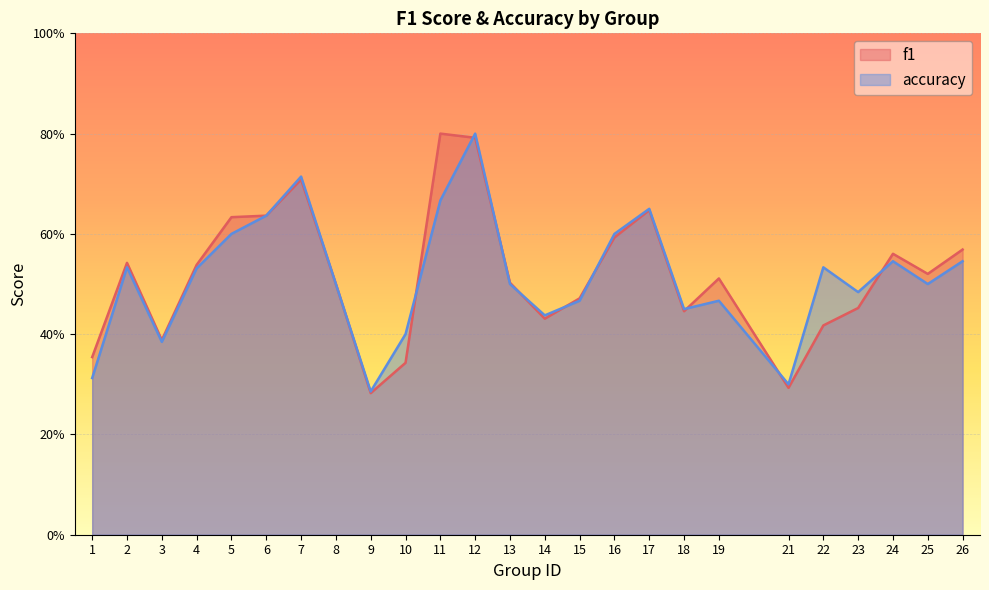

The accuracy series shows 0.3 at 9. True or false?

True